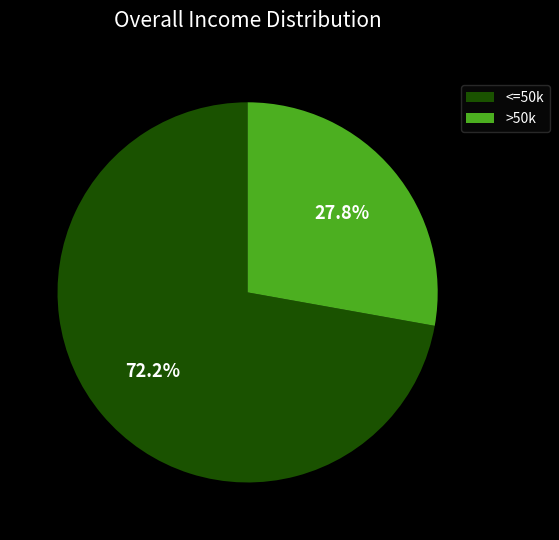

Combined, what portion of the pie is <=50k and >50k?

100.0%